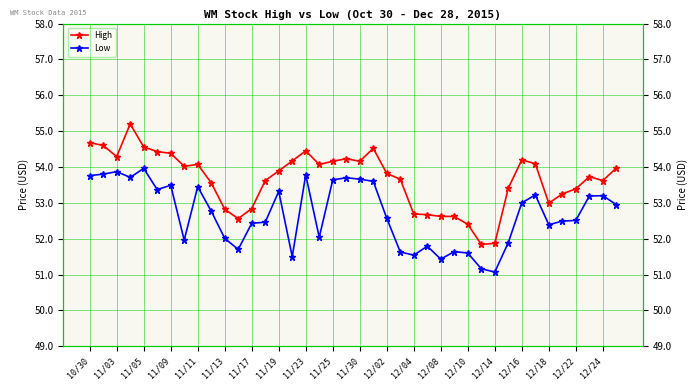

Reading left to right, transcribe all the data shown in this chart.

High: 54.7	54.6	54.3	55.2	54.6	54.4	54.4	54.0	54.1	53.6	52.8	52.6	52.8	53.6	53.9	54.2	54.5	54.1	54.2	54.2	54.2	54.5	53.8	53.7	52.7	52.7	52.6	52.6	52.4	51.8	51.9	53.4	54.2	54.1	53.0	53.2	53.4	53.7	53.6	54.0
Low: 53.8	53.8	53.9	53.7	54.0	53.4	53.5	52.0	53.5	52.8	52.0	51.7	52.4	52.5	53.3	51.5	53.8	52.0	53.6	53.7	53.7	53.6	52.6	51.6	51.5	51.8	51.4	51.6	51.6	51.2	51.1	51.9	53.0	53.2	52.4	52.5	52.5	53.2	53.2	53.0